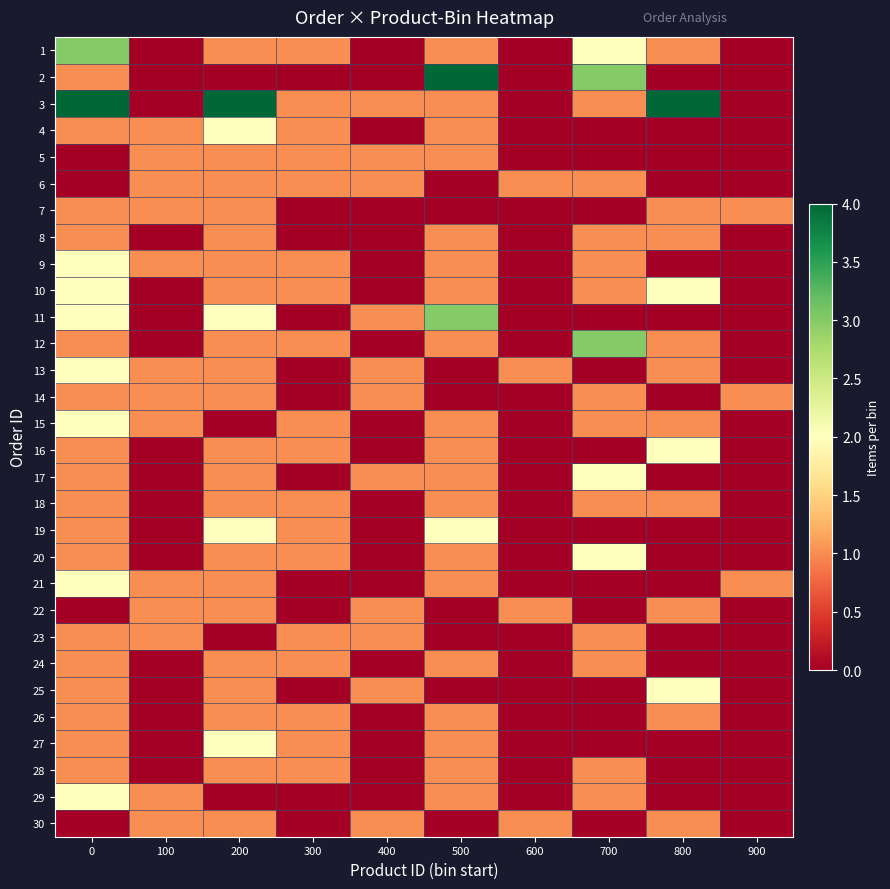

What is the difference between the highest and lowest values at 700?

3